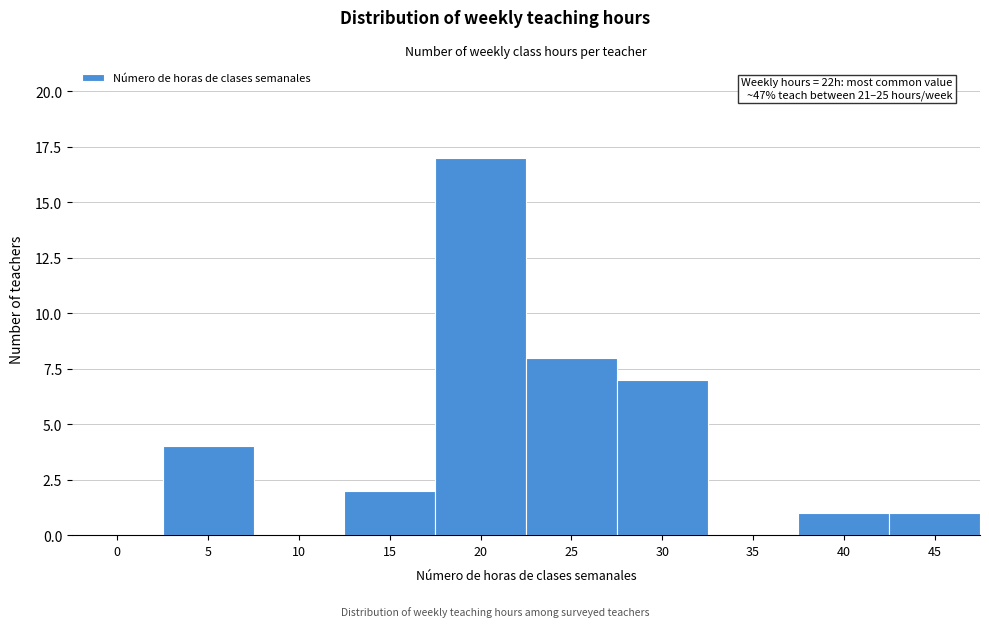

Reading left to right, list all the values displayed in this chart.

0=0	5=4	10=0	15=2	20=17	25=8	30=7	35=0	40=1	45=1